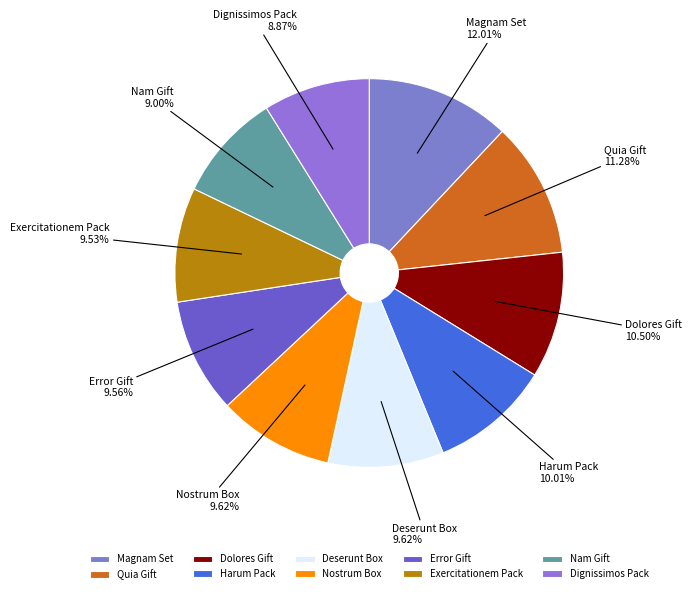

What percentage is the Nam Gift slice, to the nearest percent?

9%